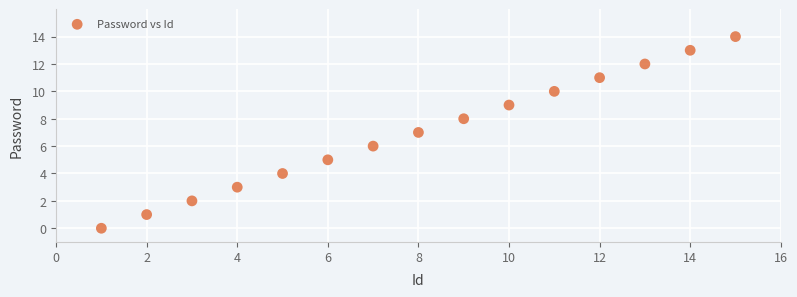

What is the range of Y values (max minus min)?

14